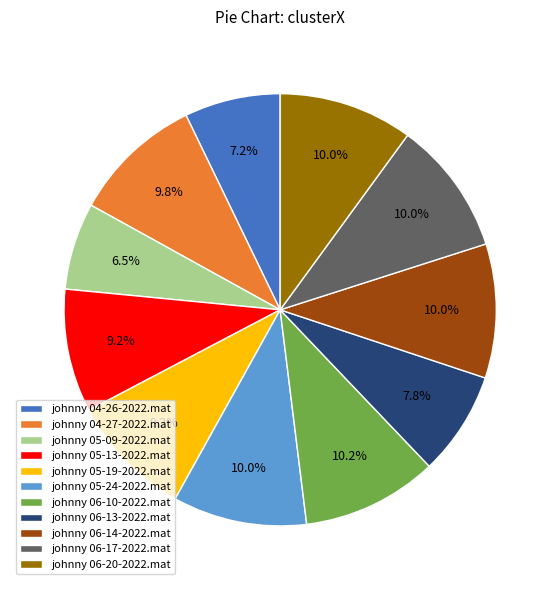

What is the ratio of the value at johnny 05-13-2022.mat to the value at johnny 05-09-2022.mat?

1.4